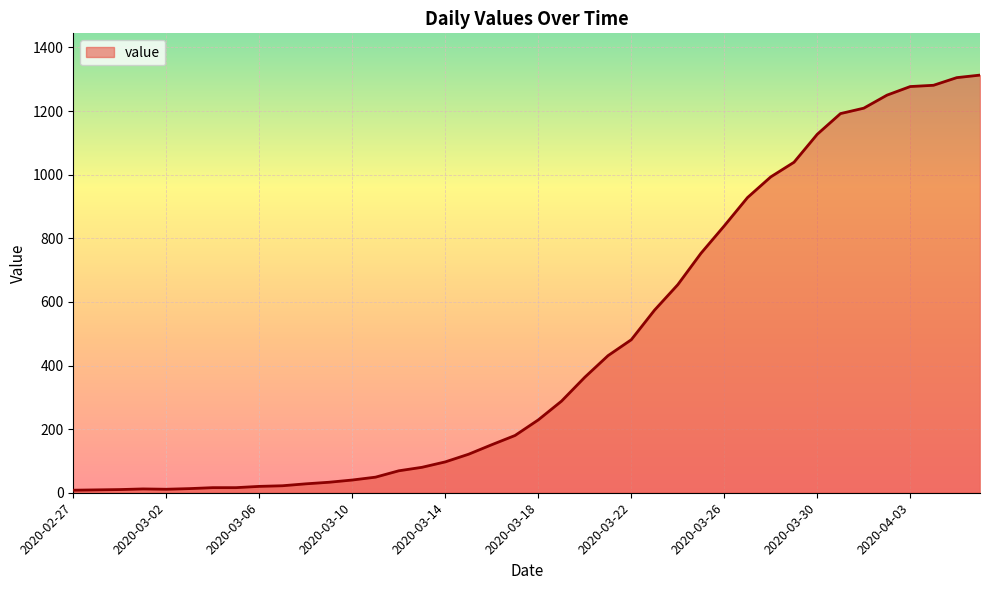

What is the greatest value displayed?

1313